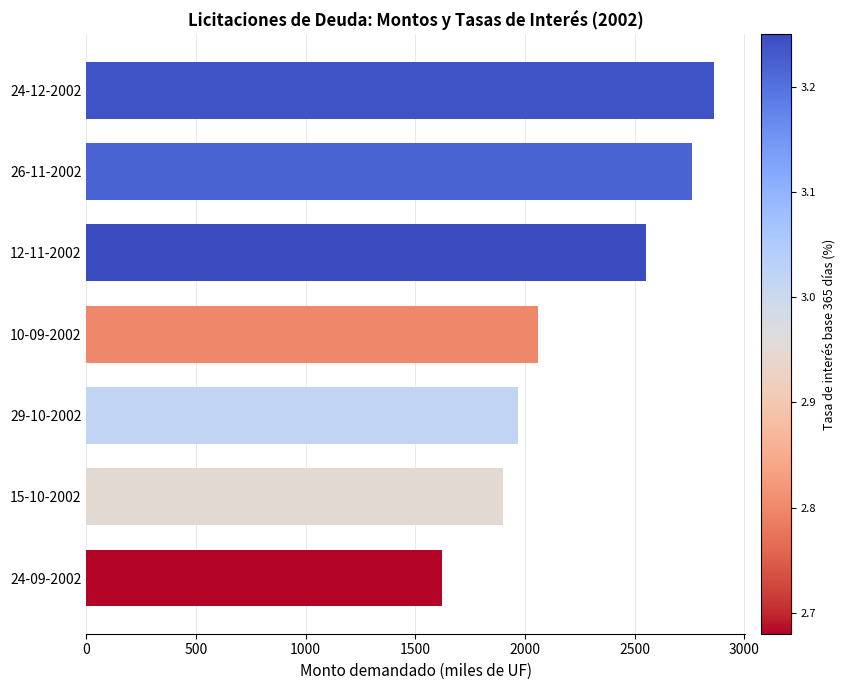

Rank the categories by value from highest to lowest.

24-12-2002, 26-11-2002, 12-11-2002, 10-09-2002, 29-10-2002, 15-10-2002, 24-09-2002